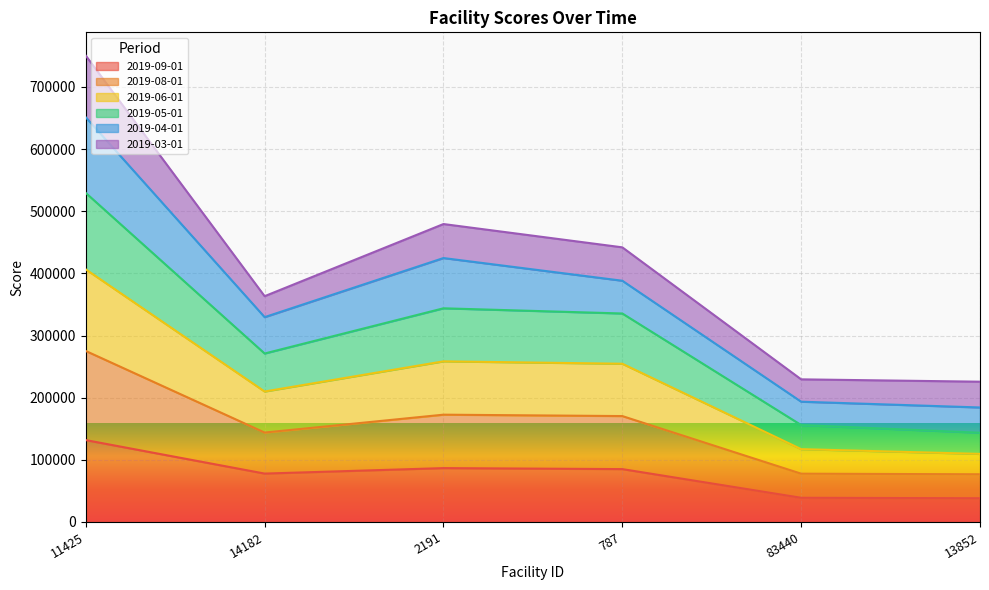

At which category does 2019-08-01 reach its first local peak?

2191